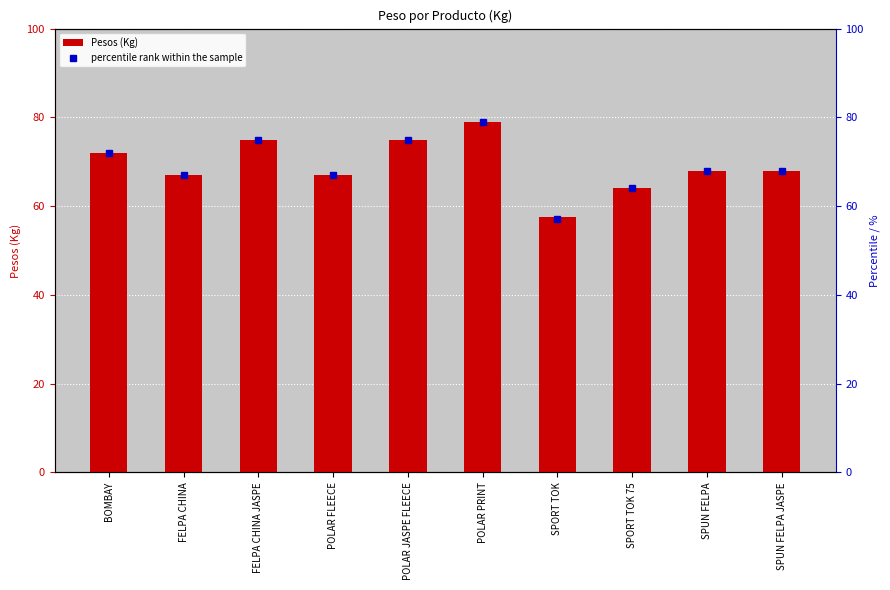

Is the value of percentile rank within the sample at SPORT TOK 75 greater than the value of Pesos (Kg) at POLAR JASPE FLEECE?

No